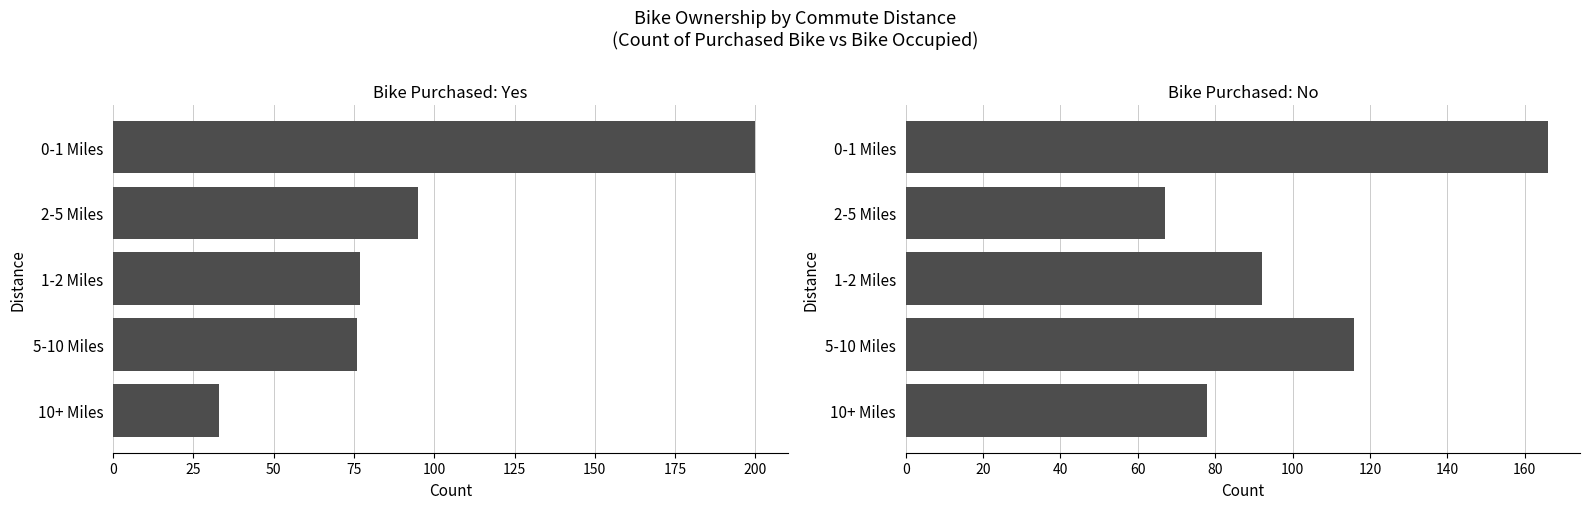

What is the value of the No bar at the 4th from the left?

116